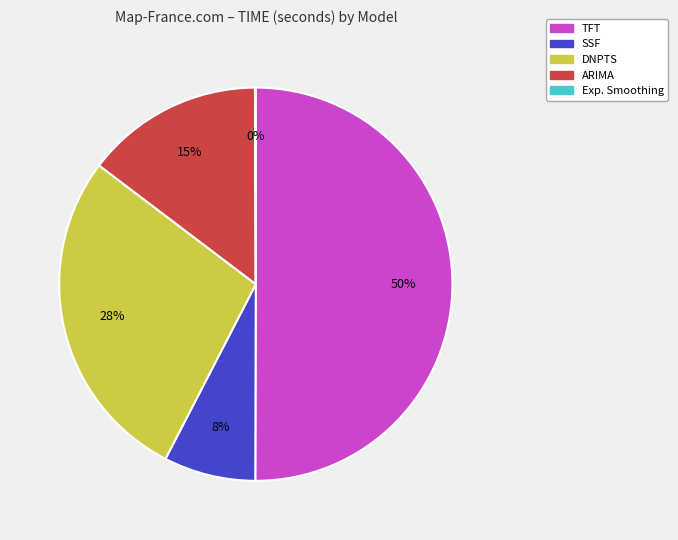

Combined, do TFT and ARIMA account for over 50%?

Yes